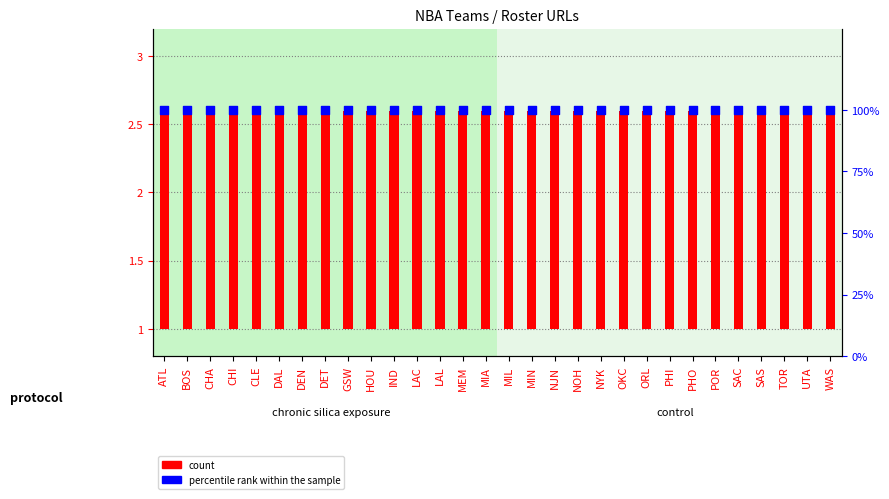

At how many categories does at least one series exceed 94?

30